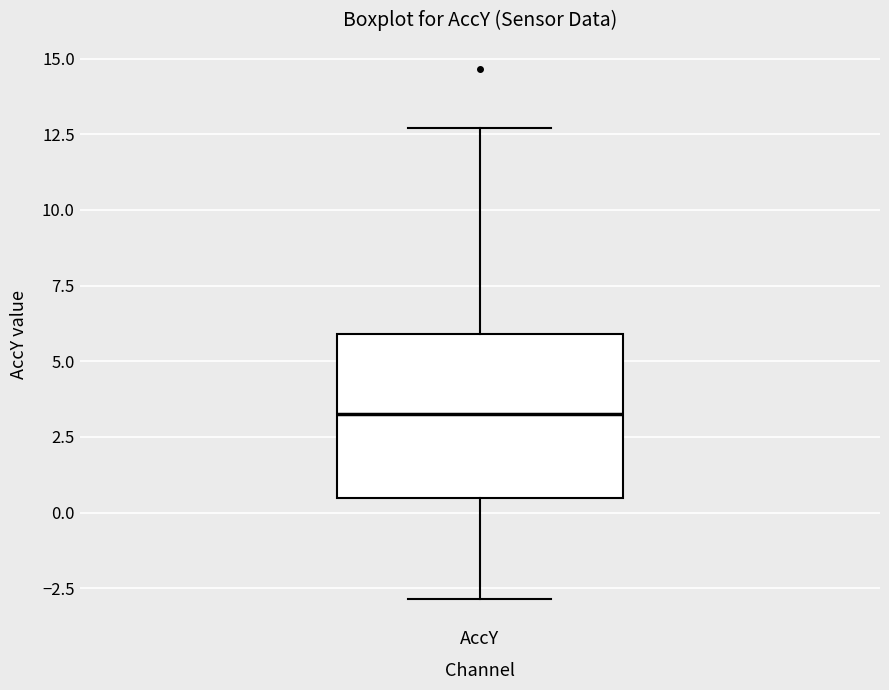

Transcribe this box plot: give where the median line is, the range the box spans, and where the two whiskers end, as read against the y-axis. The values are not printed on the chart, so give them approximately, as read against the axis.

median 3.0, box 0.5 to 6.0, whiskers -3.0 to 12.5